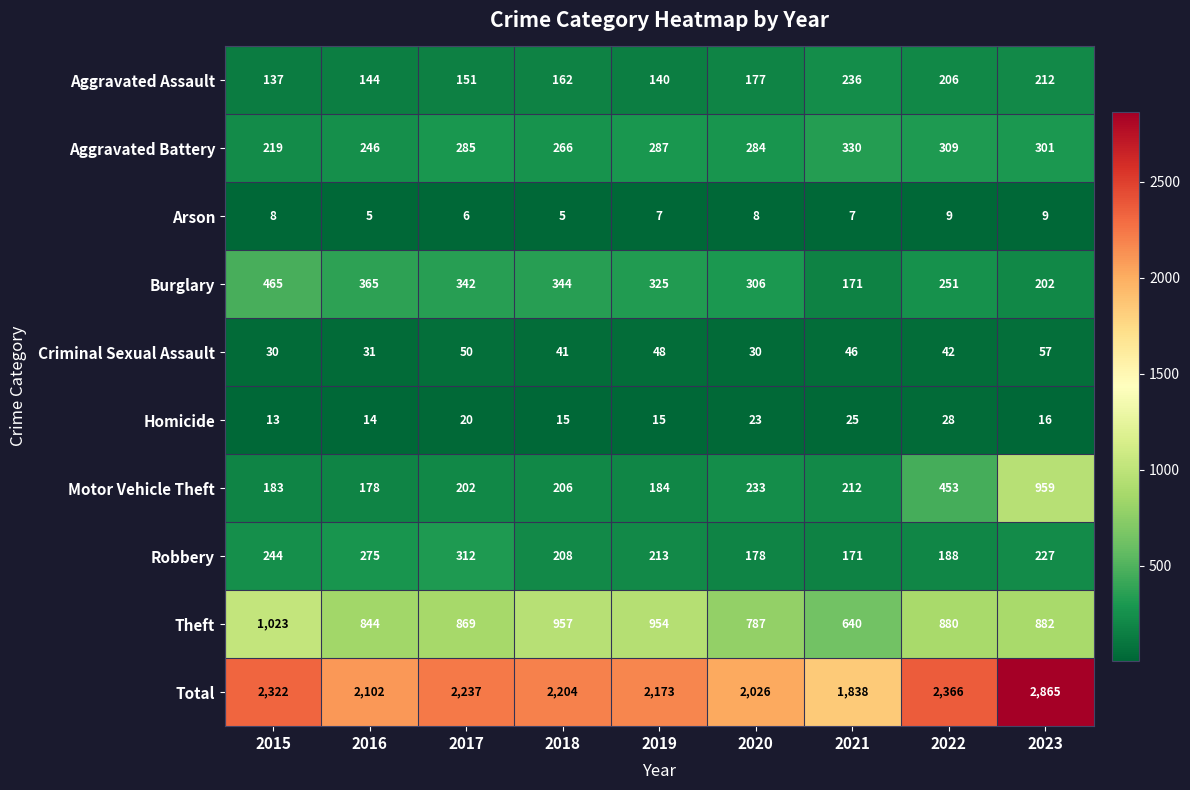

The value of Robbery at 2017 is 199. True or false?

False